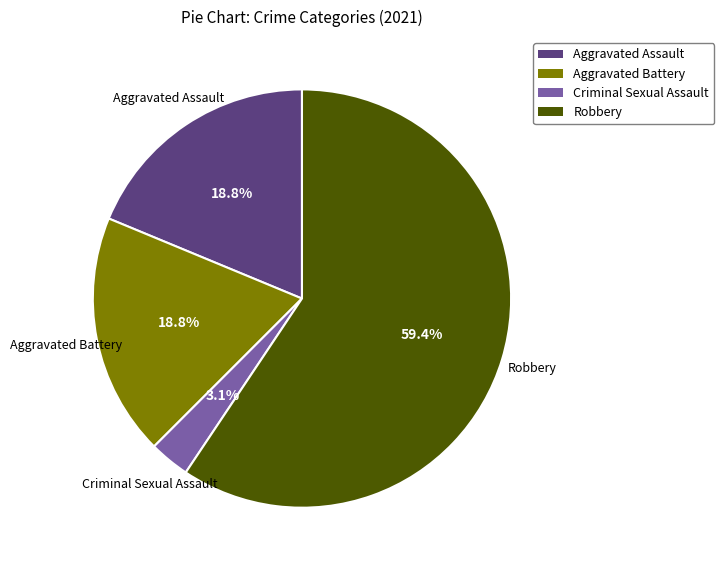

What percentage is the Aggravated Assault slice, to the nearest percent?

19%